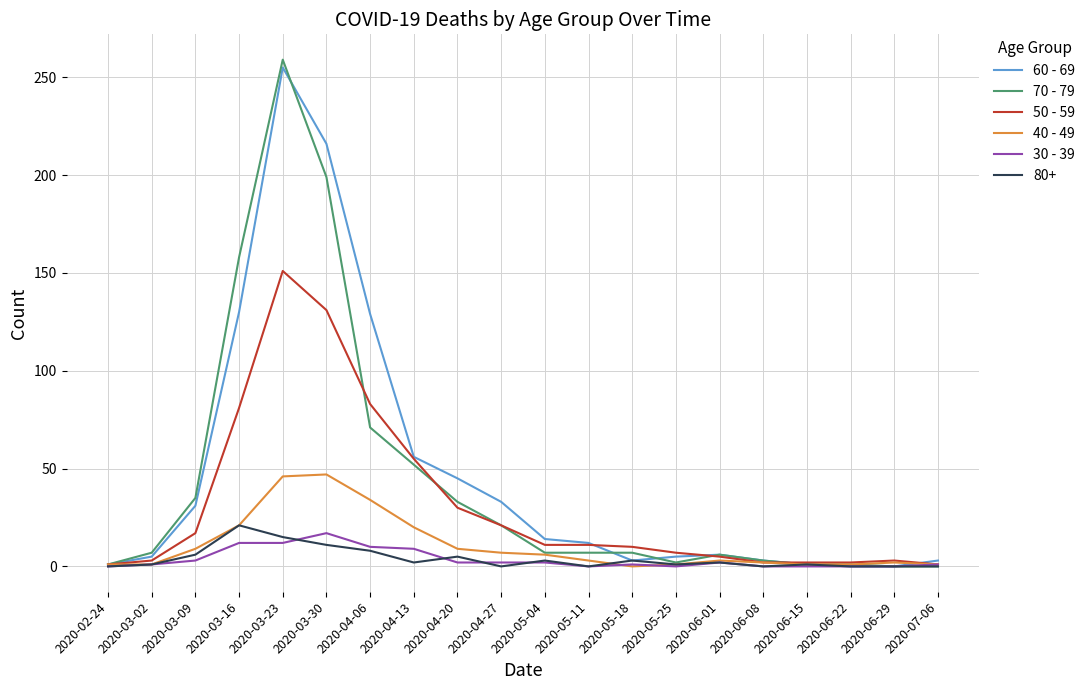

Which series has the widest spread of values?

70 - 79